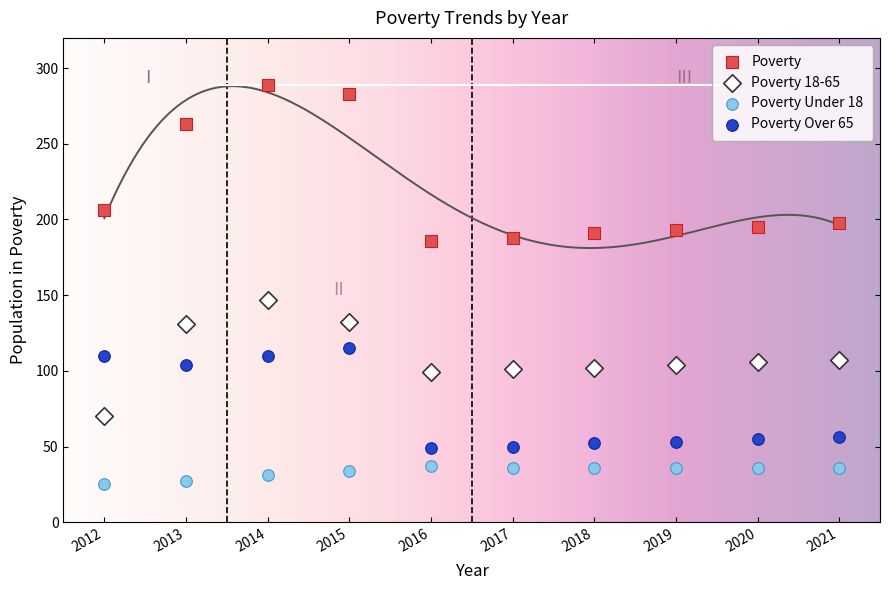

Which series contains the highest Y value?

Poverty